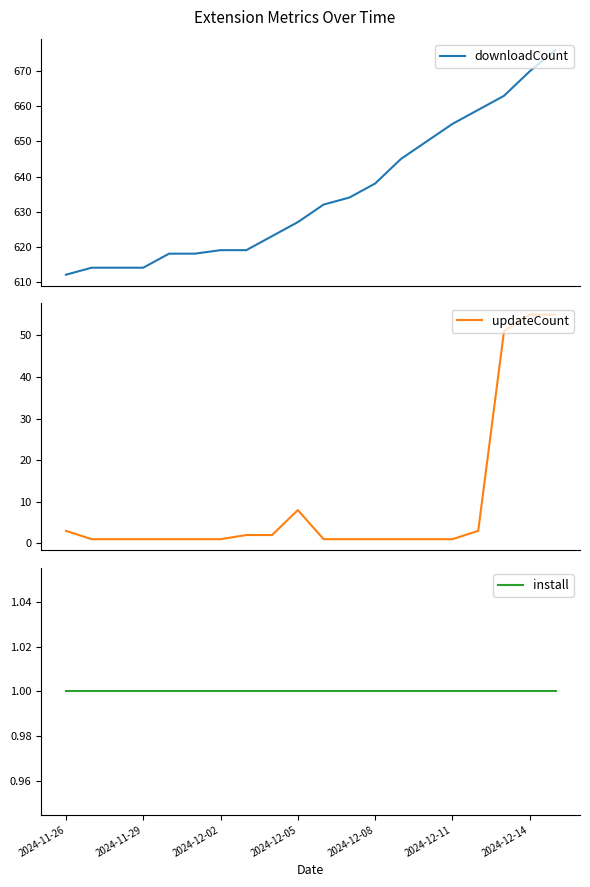

Does the chart have visible grid lines?

No